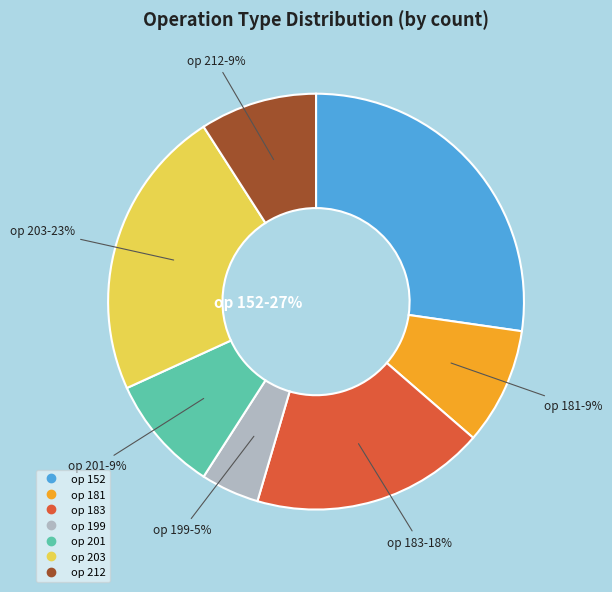

What is the change in value from 183 to 201?

-4